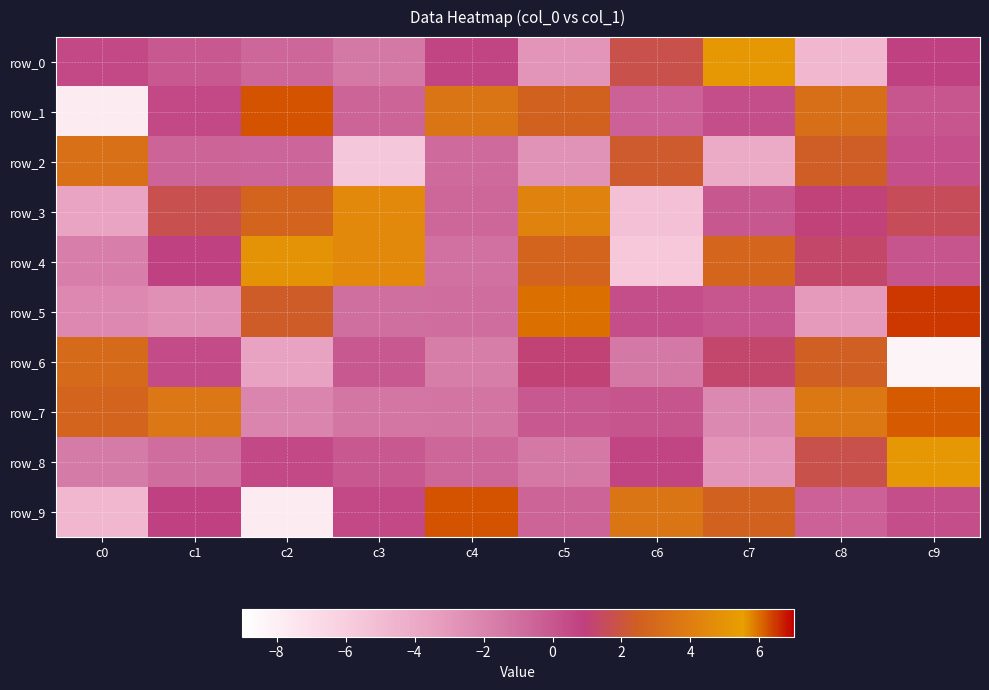

How many distinct data groups are displayed?

10